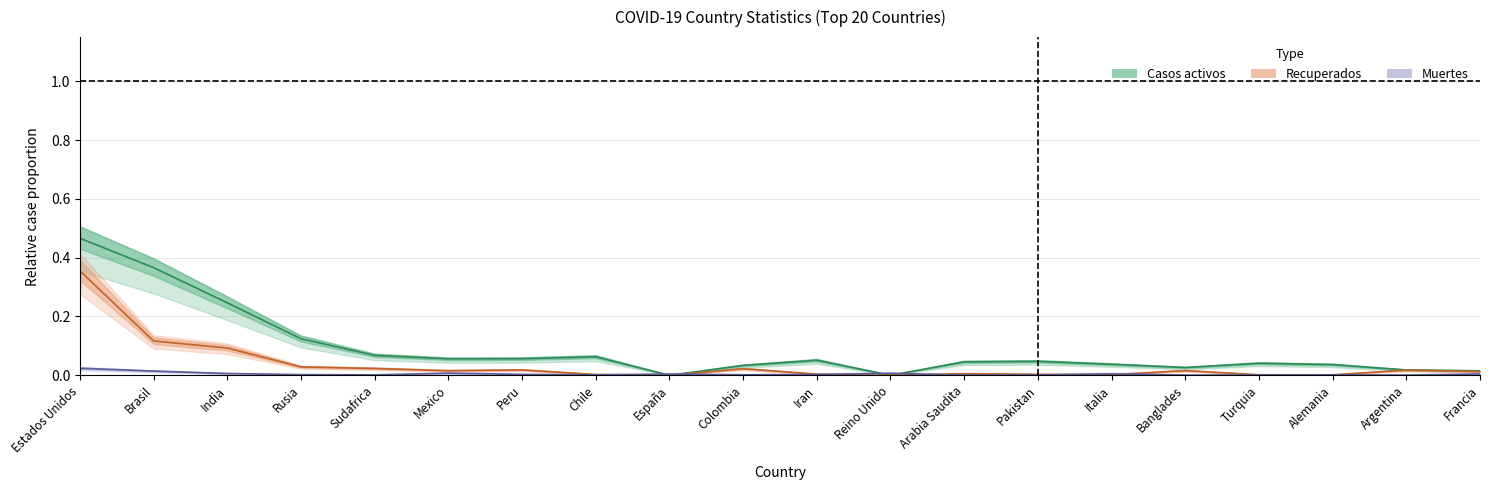

Reading left to right, list all the values displayed in this chart.

Casos activos: Estados Unidos=0.5	Brasil=0.4	India=0.2	Rusia=0.1	Sudafrica=0.1	Mexico=0.1	Peru=0.1	Chile=0.1	España=0.0	Colombia=0.0	Iran=0.1	Reino Unido=0.0	Arabia Saudita=0.0	Pakistan=0.0	Italia=0.0	Banglades=0.0	Turquia=0.0	Alemania=0.0	Argentina=0.0	Francia=0.0
Recuperados: Estados Unidos=0.4	Brasil=0.1	India=0.1	Rusia=0.0	Sudafrica=0.0	Mexico=0.0	Peru=0.0	Chile=0.0	España=0.0	Colombia=0.0	Iran=0.0	Reino Unido=0.0	Arabia Saudita=0.0	Pakistan=0.0	Italia=0.0	Banglades=0.0	Turquia=0.0	Alemania=0.0	Argentina=0.0	Francia=0.0
Muertes: Estados Unidos=0.0	Brasil=0.0	India=0.0	Rusia=0.0	Sudafrica=0.0	Mexico=0.0	Peru=0.0	Chile=0.0	España=0.0	Colombia=0.0	Iran=0.0	Reino Unido=0.0	Arabia Saudita=0.0	Pakistan=0.0	Italia=0.0	Banglades=0.0	Turquia=0.0	Alemania=0.0	Argentina=0.0	Francia=0.0